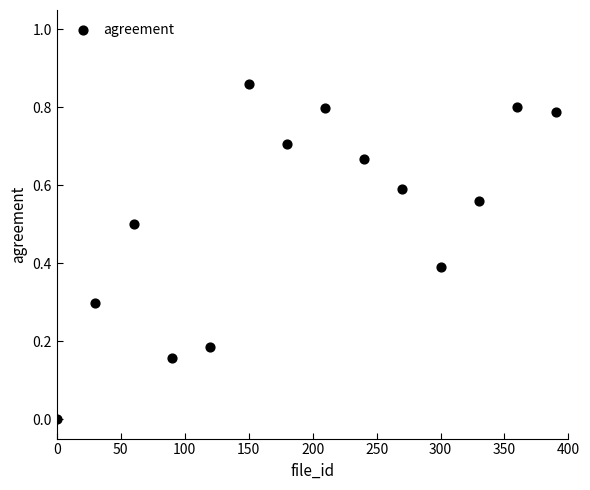

What is the range of X values (max minus min)?

390.0